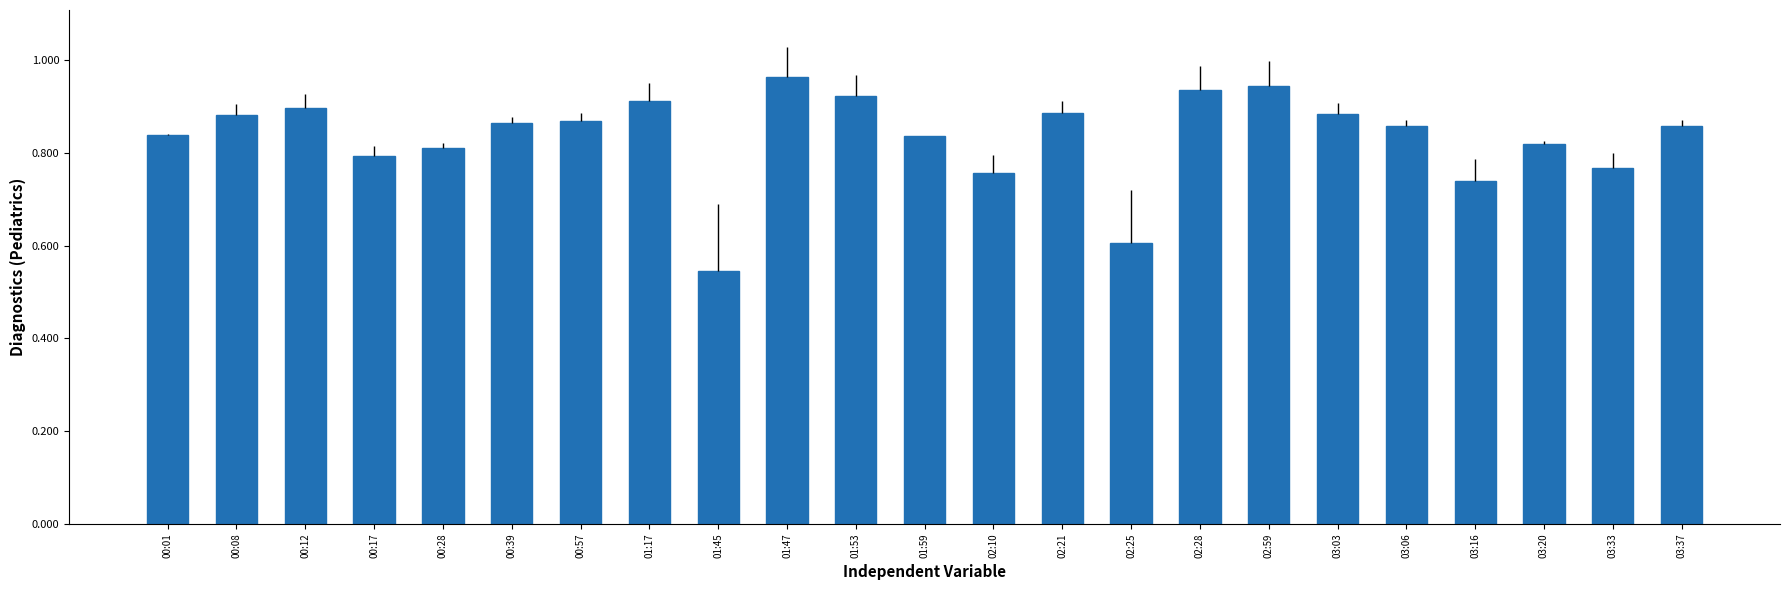

The value at 00:08 is 0.9. True or false?

True